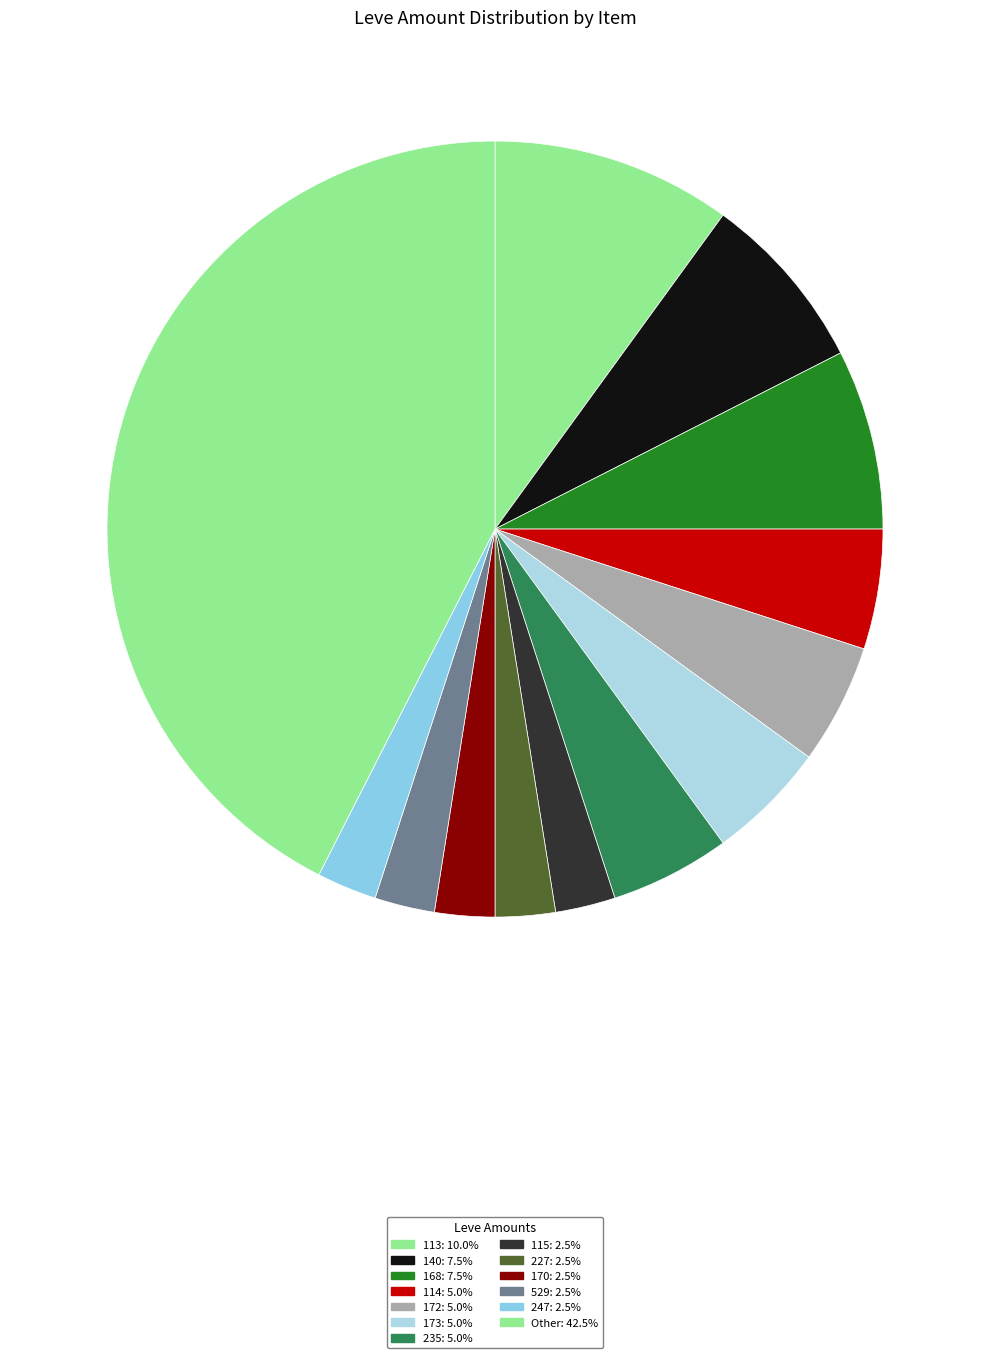

How many slices are in this pie chart?

13